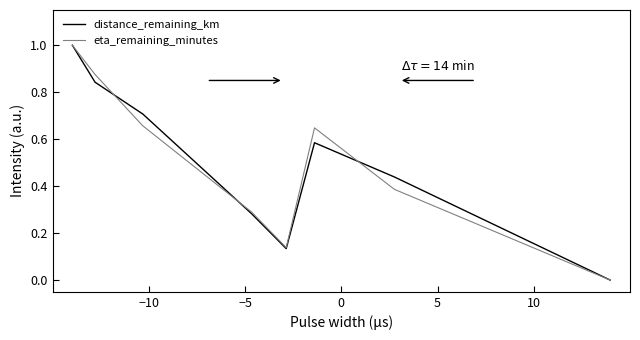

What is the maximum value for distance_remaining_km?

1.0